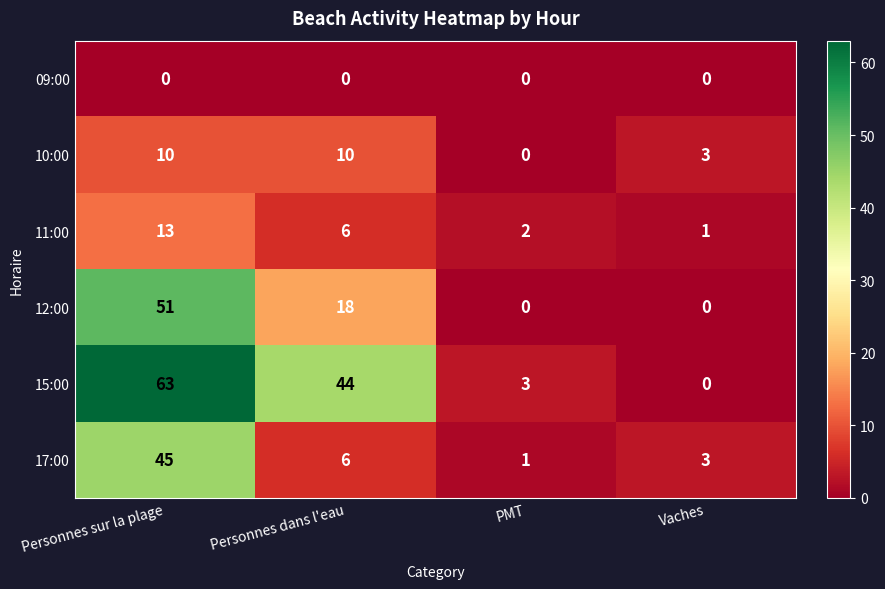

Which series has the widest spread of values?

15:00